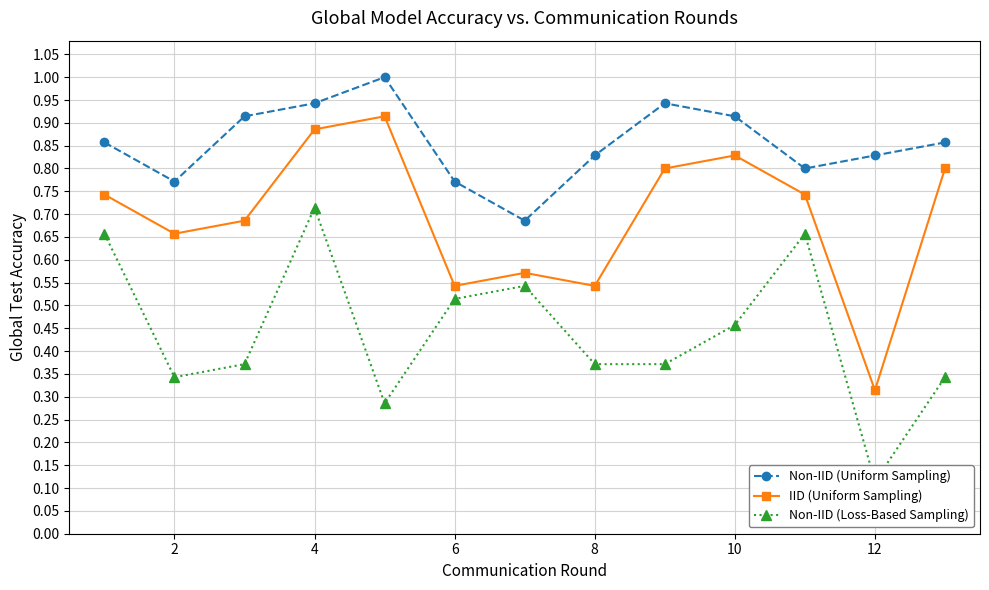

How many categories are shown in the chart?

13